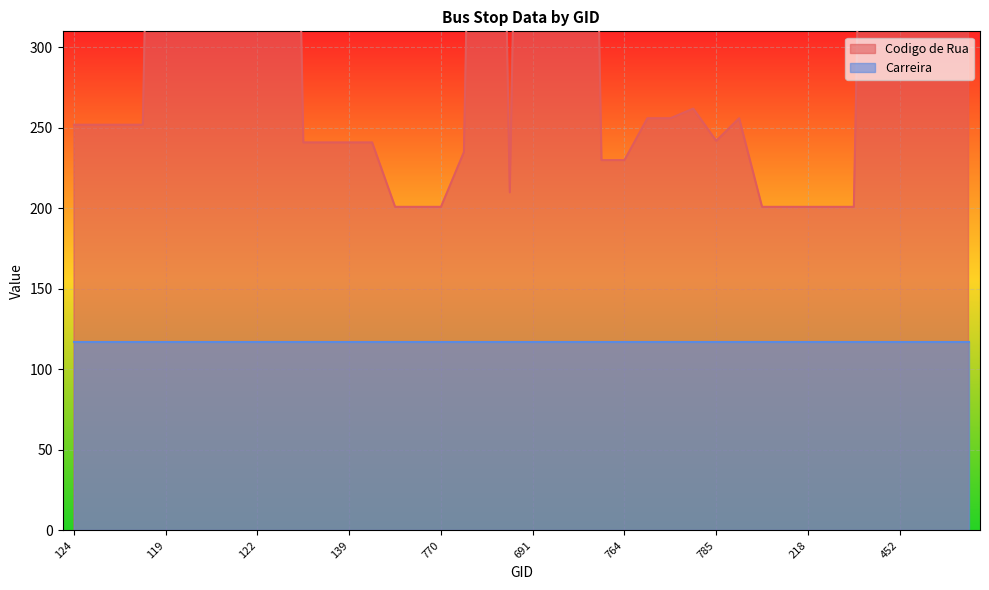

How many points are lower than both their immediate neighbors (excluding endpoints)?

2